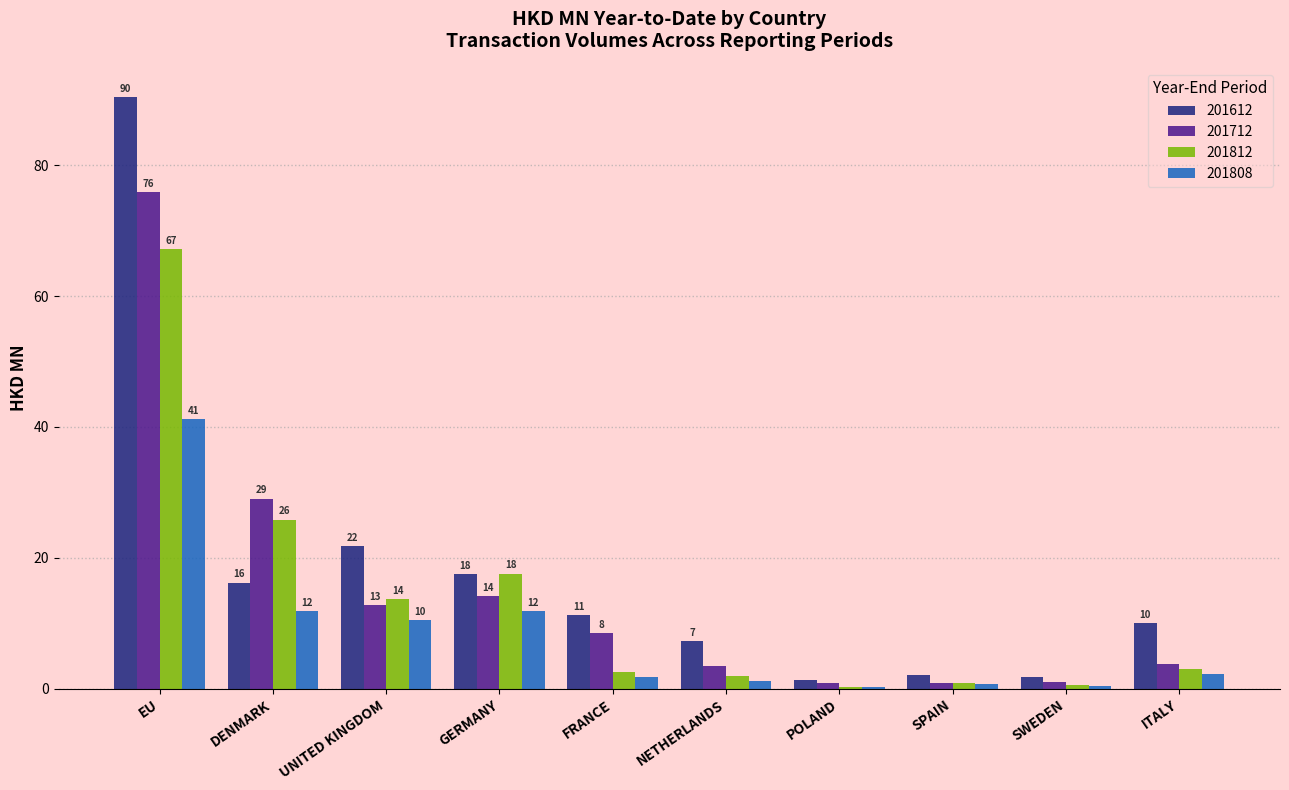

At which label is 201812 closest to 33?

DENMARK